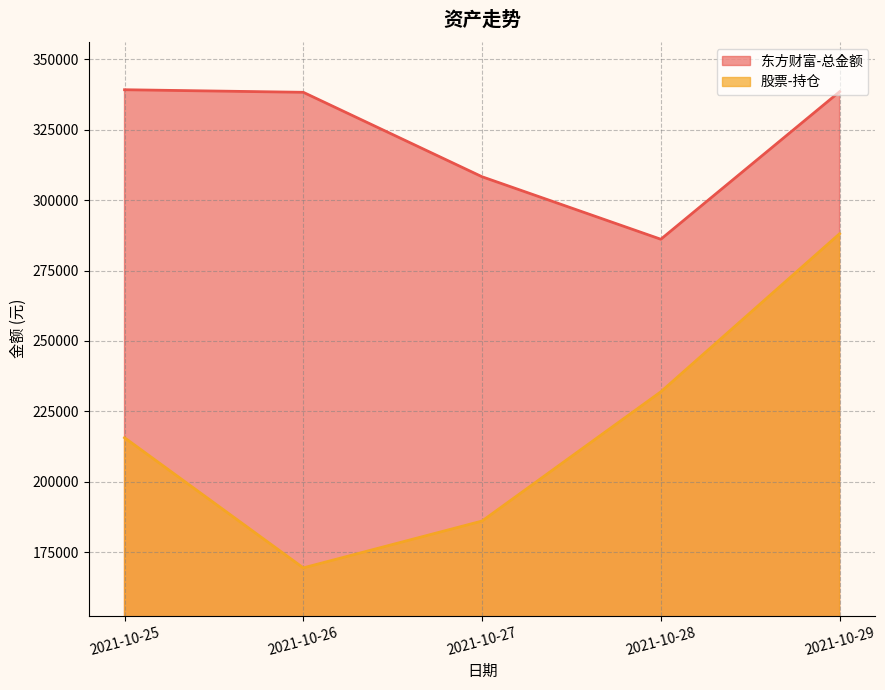

Does the chart display data point markers on the line(s)?

No